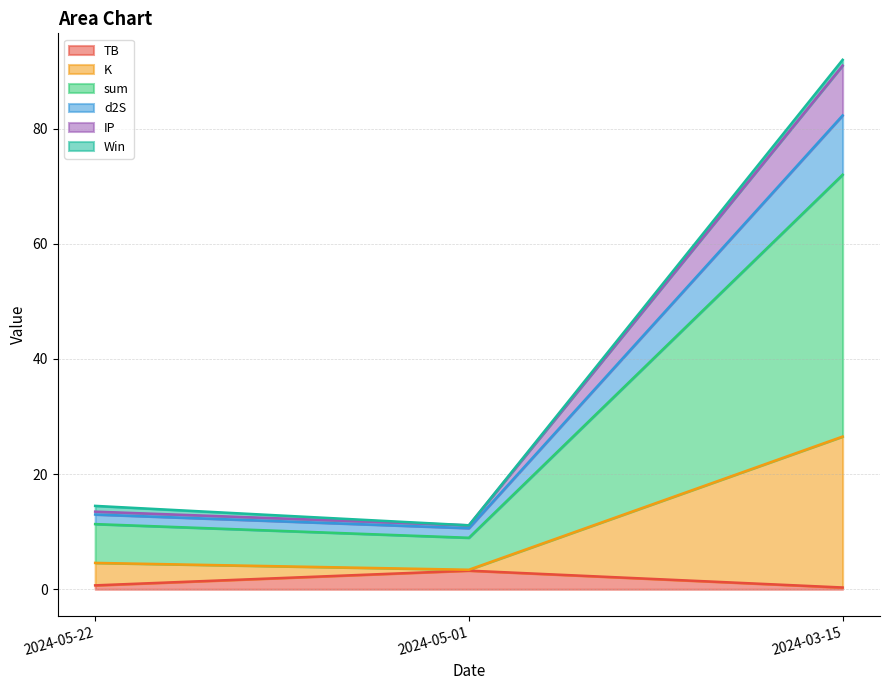

What is the maximum value for TB?

3.2